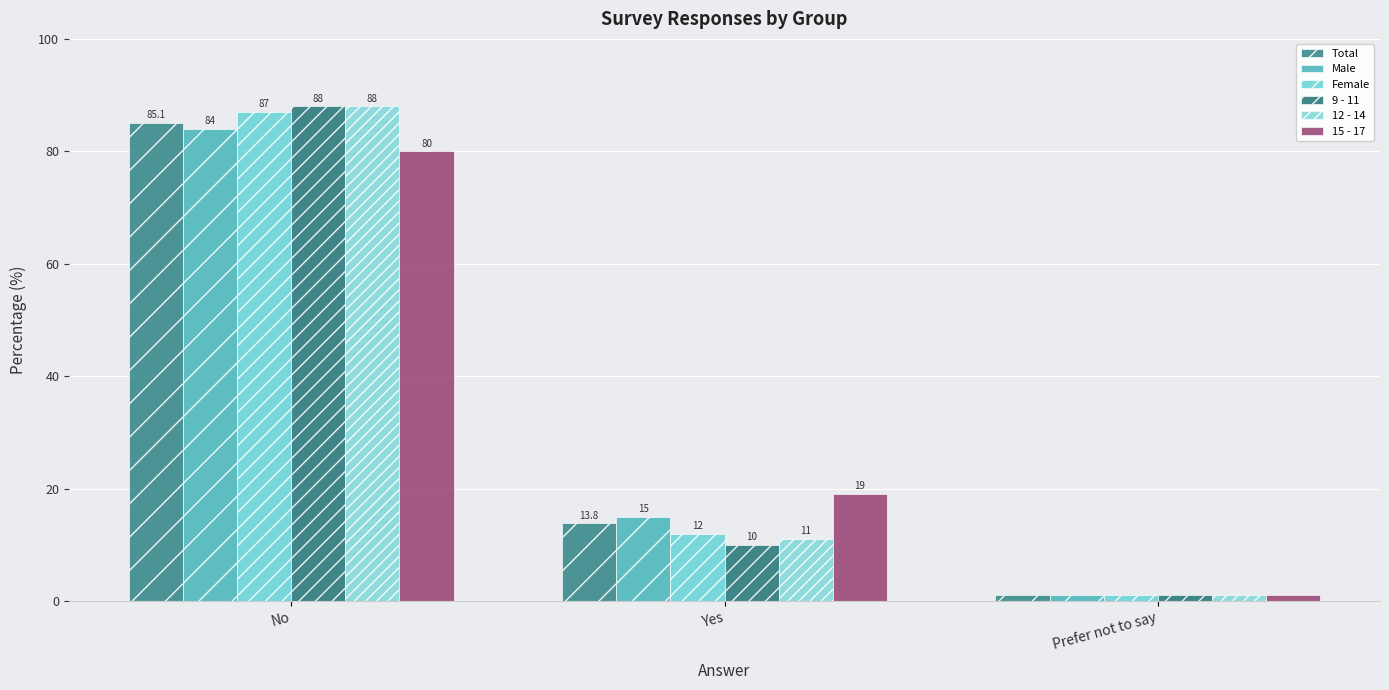

How many distinct data groups are displayed?

6